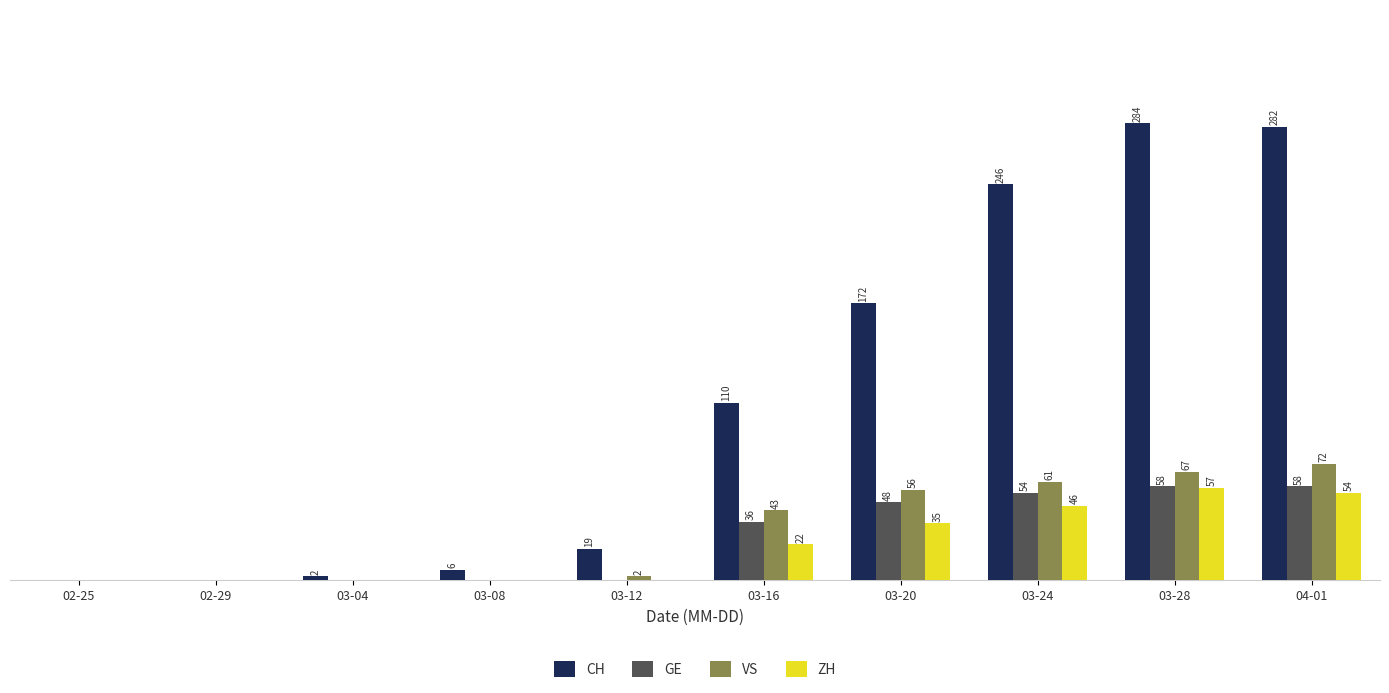

Between 03-04 and 04-01, which series saw the biggest shift?

CH